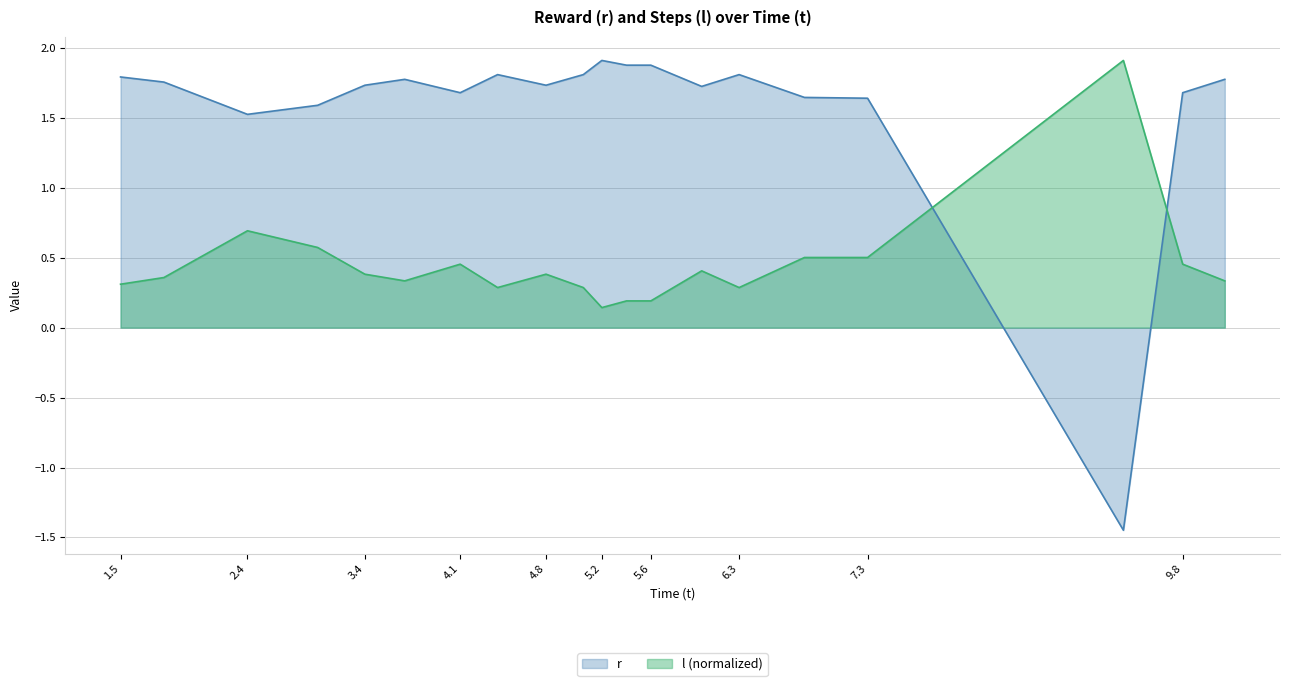

The value of l (normalized) at 7.3 is 0.2. True or false?

False